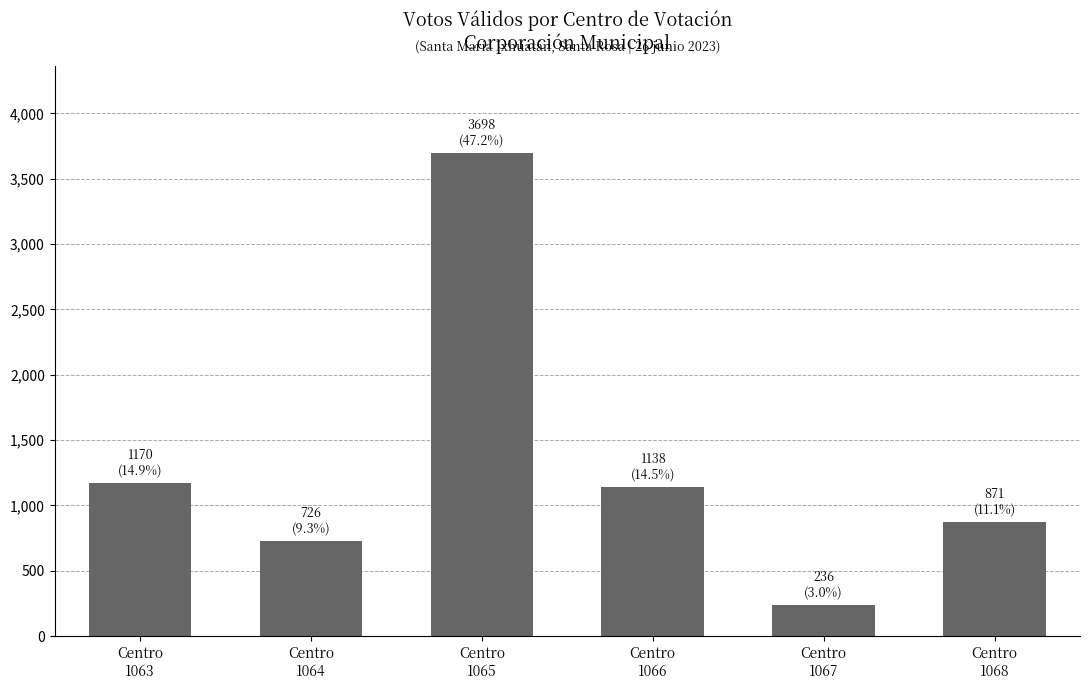

What is the value of the 3rd bar from the left?

3698